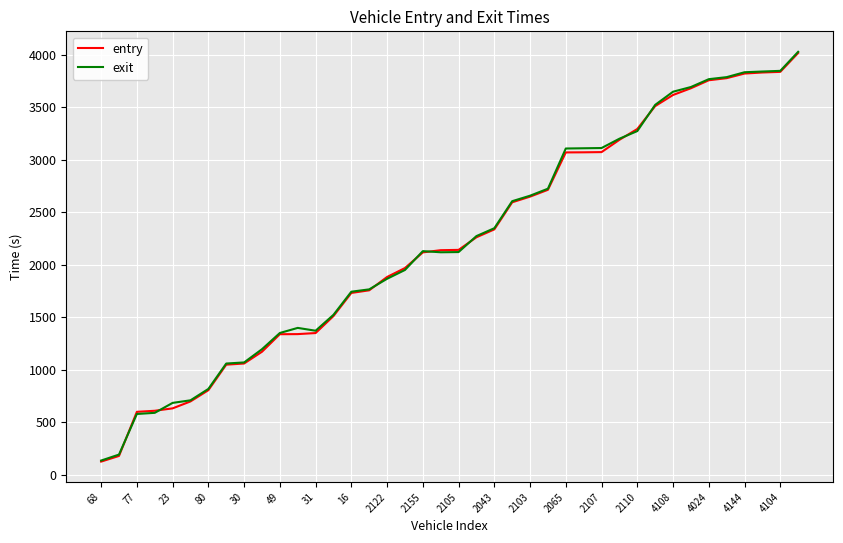

What is the greatest value displayed?

4028.8